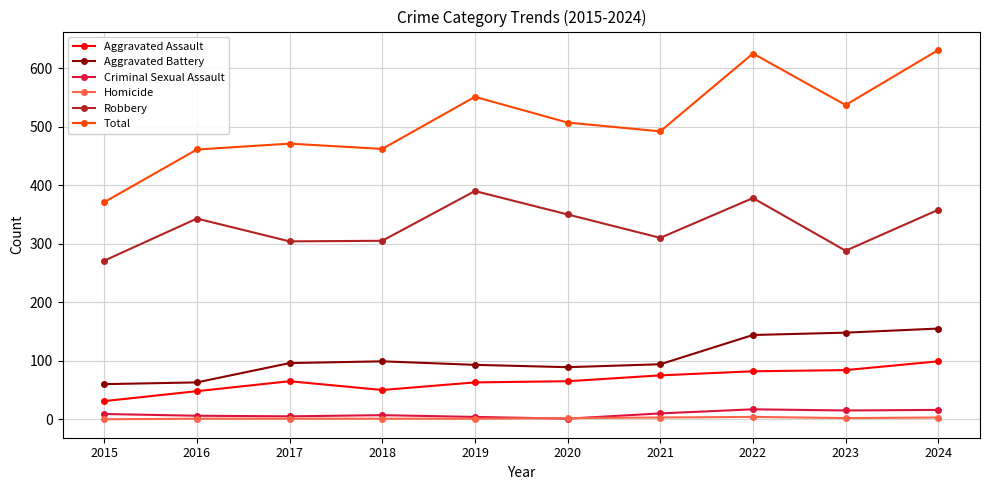

At which label does Aggravated Assault reach its minimum?

2015